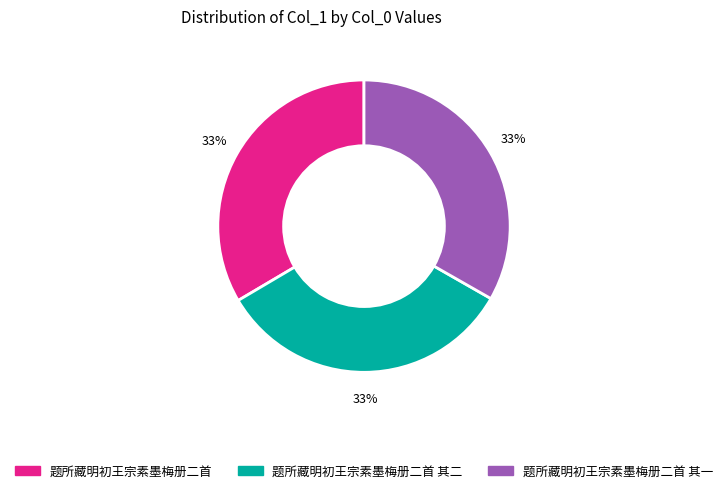

Is there a majority slice in this chart?

No